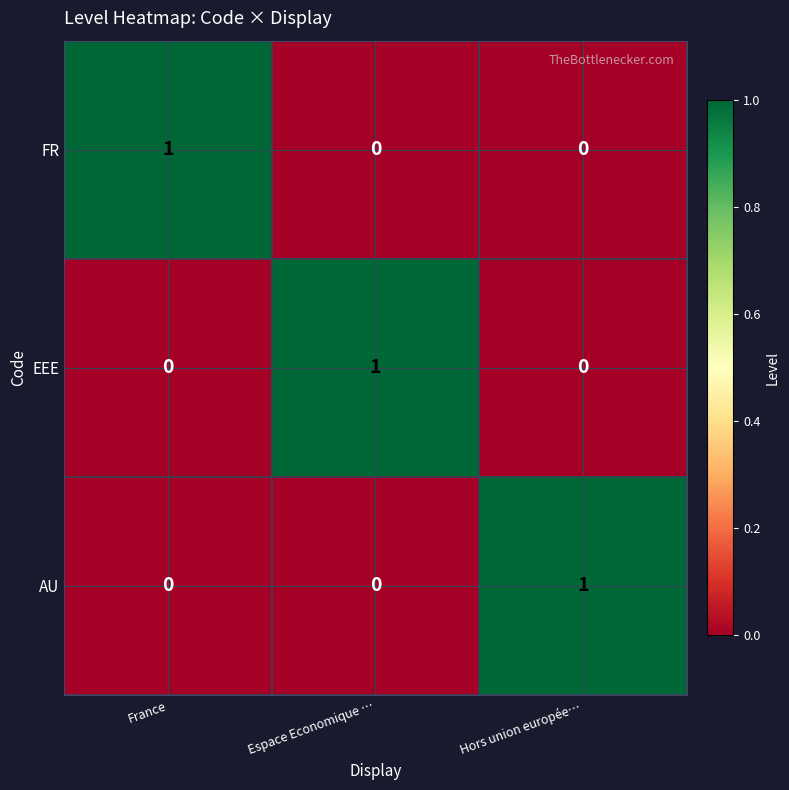

What is the total value across all series at Hors union europée…?

1